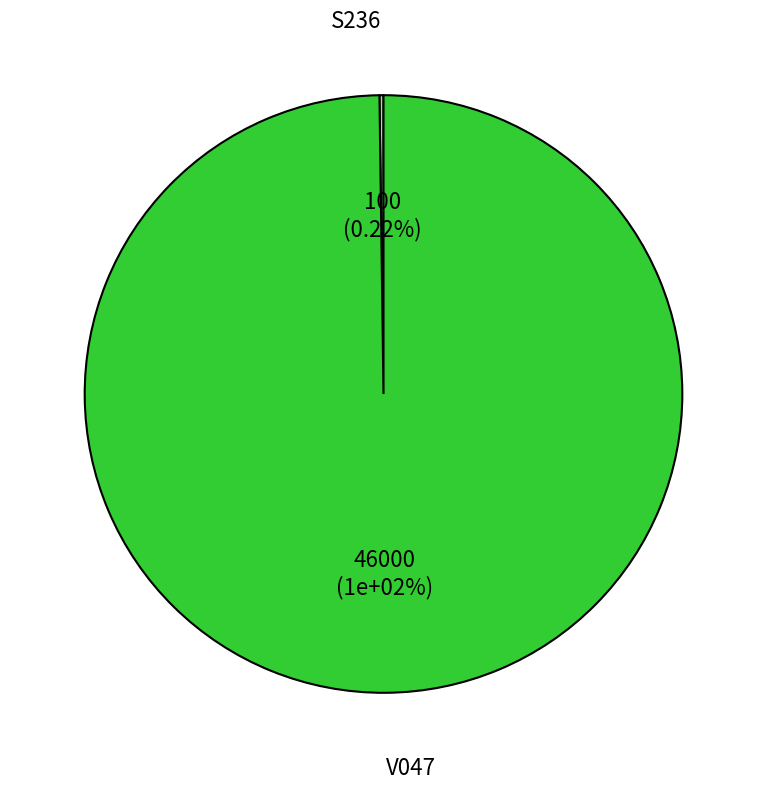

Count the number of slices in the pie.

2